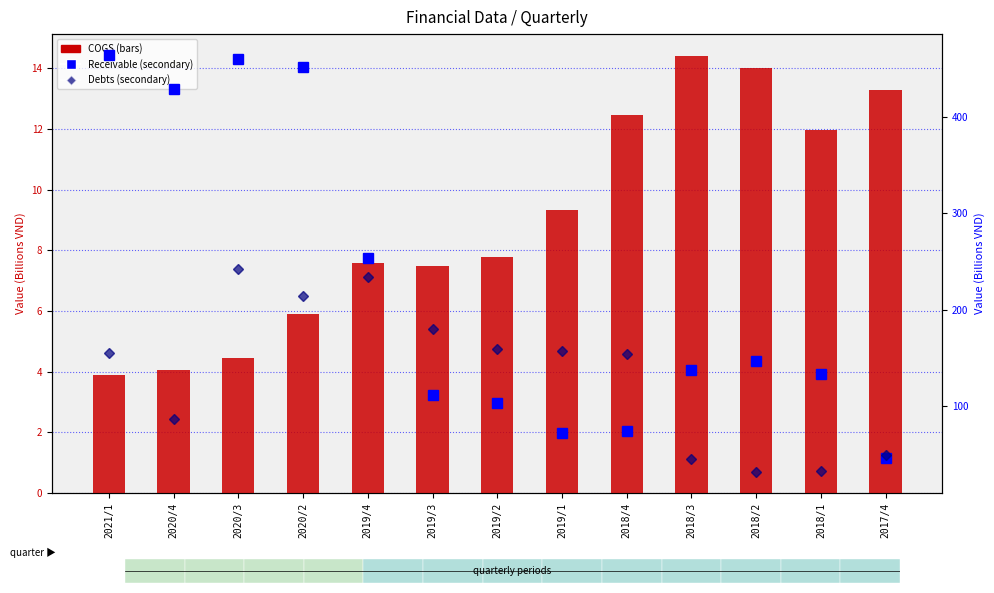

What is the sum of the COGS values at 2019/3 and 2020/2?

13.4